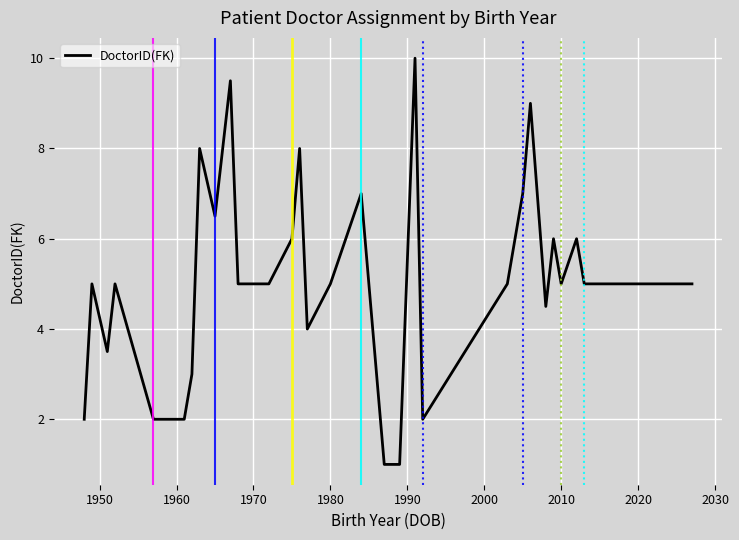

What is the maximum value shown in the chart?

10.0